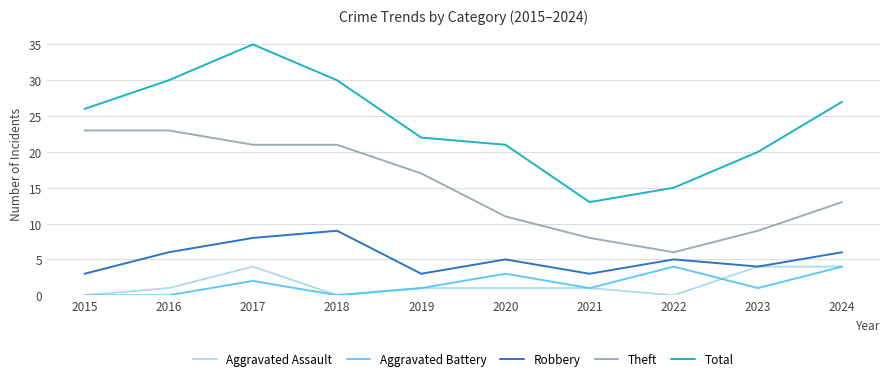

Which series has the largest total across all categories?

Total